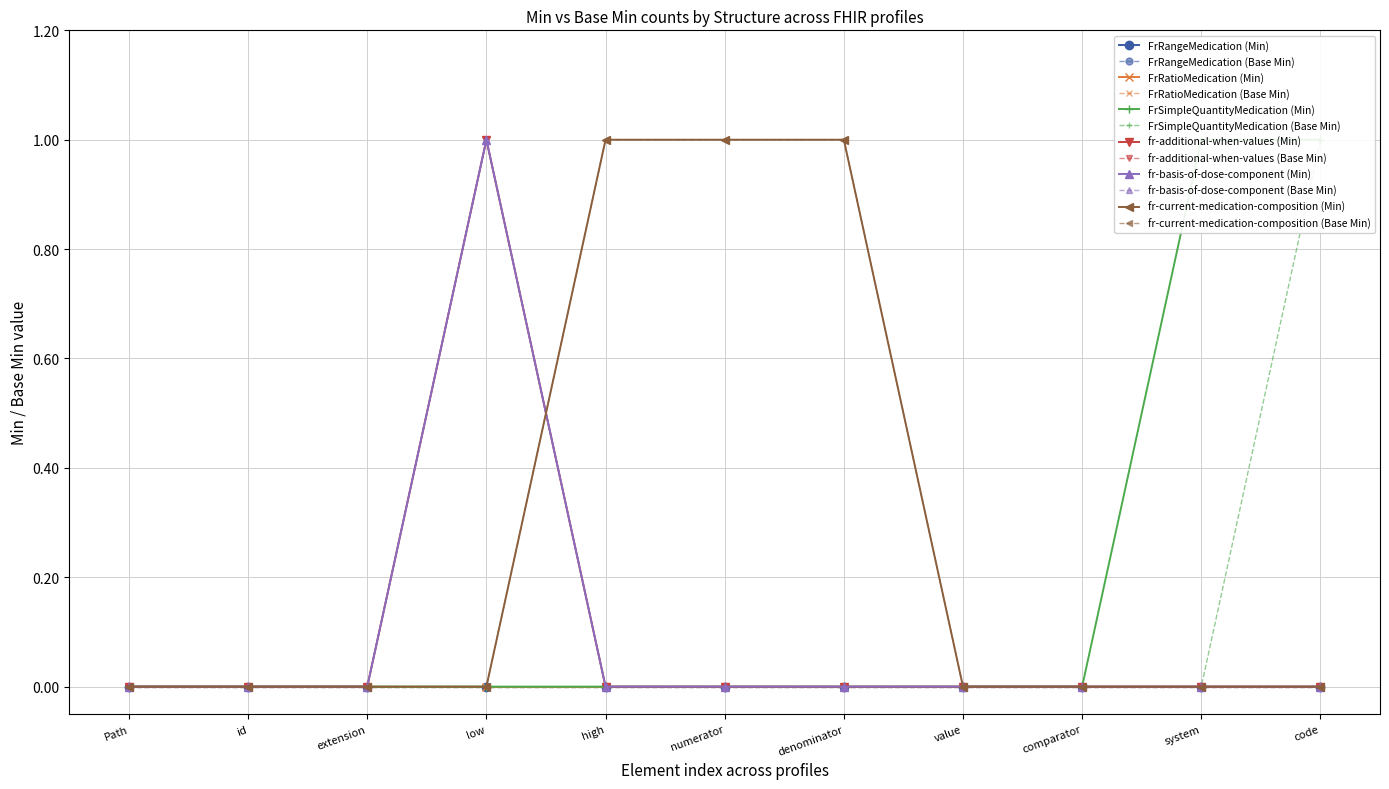

Between 7 and 1, which is larger?

7